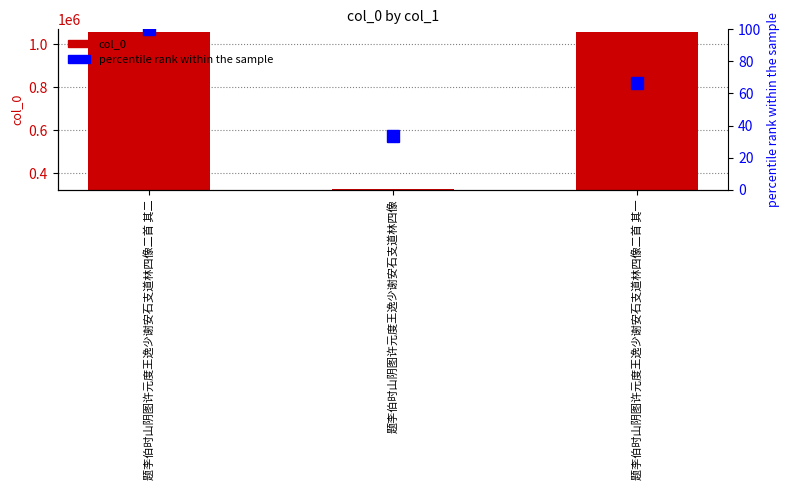

What is the value of the col_0 bar at the 2nd from the left?

327538.0